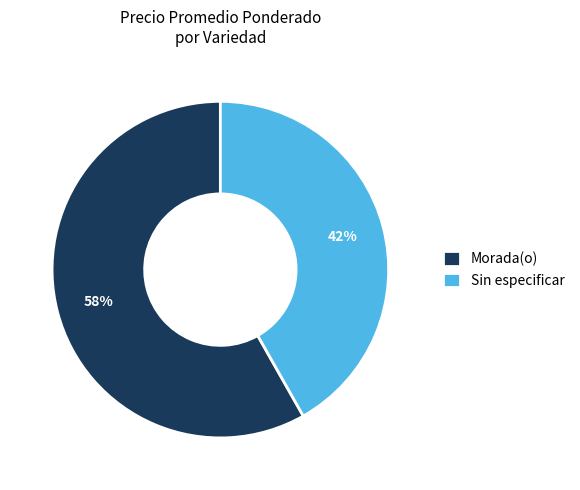

What percentage is the Sin especificar slice, to the nearest percent?

42%